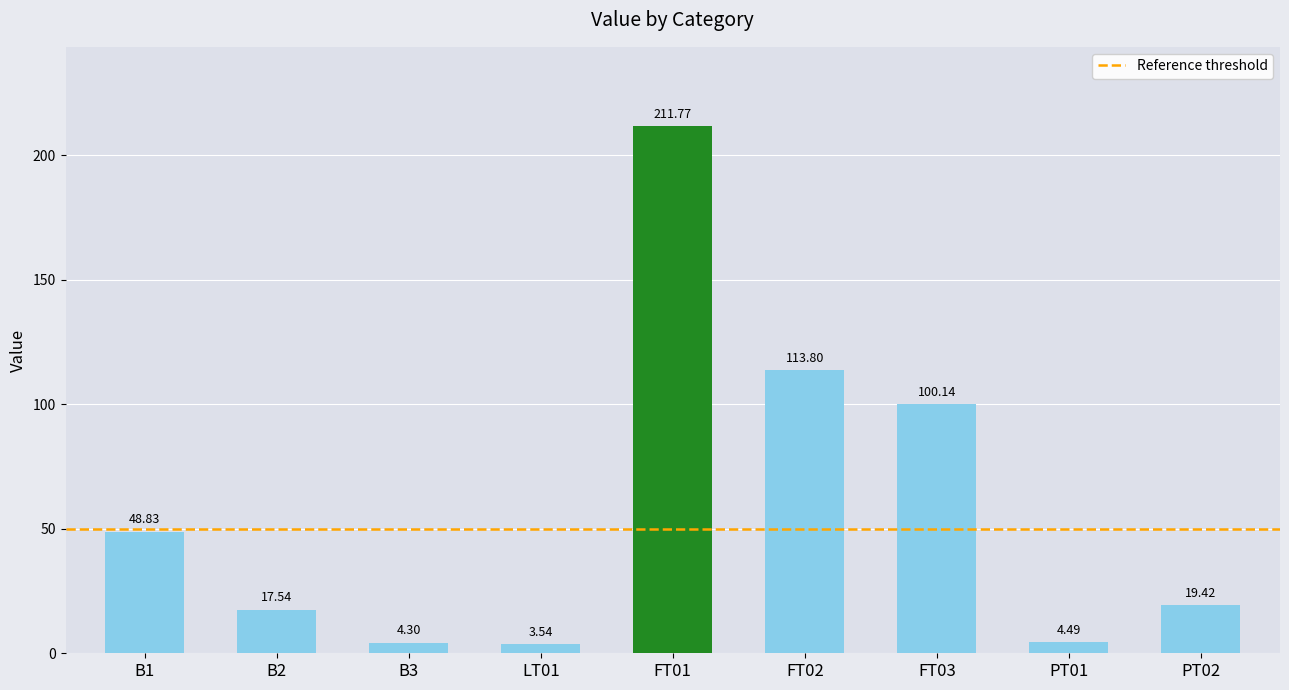

What is the sum of all values?

523.8